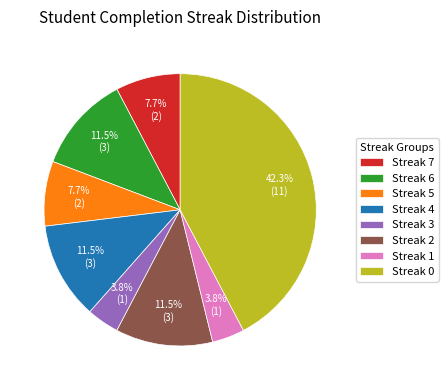

True or false: Streak 3 accounts for 17% of the total.

False